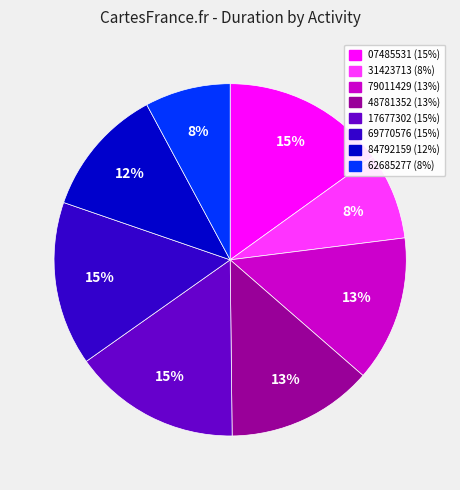

Is there a majority slice in this chart?

No